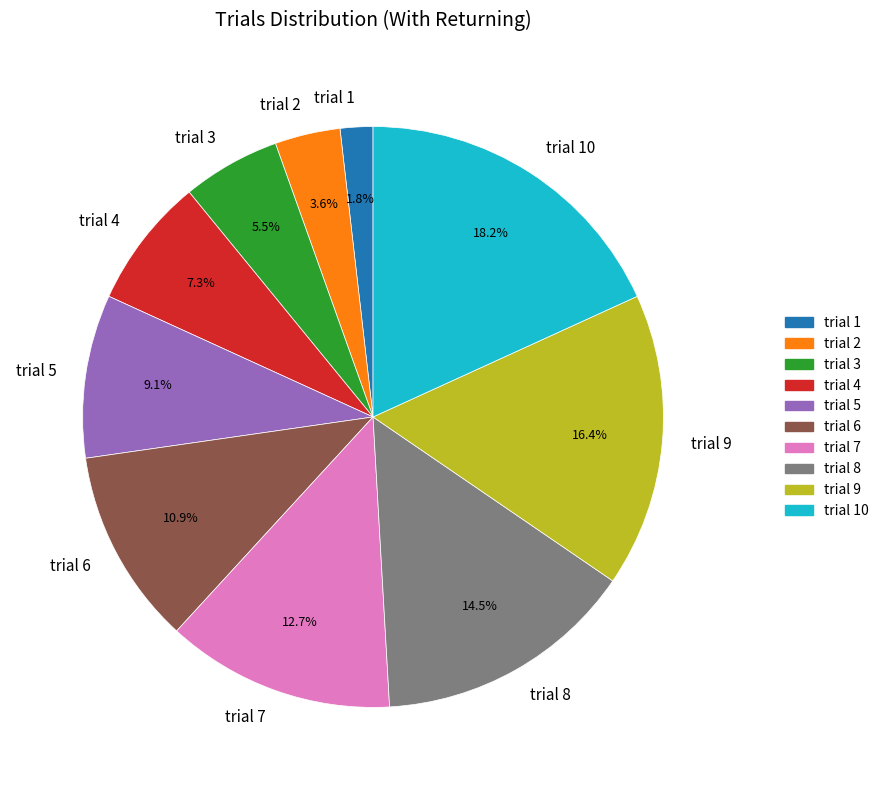

Between trial 8 and trial 9, which is larger?

trial 9